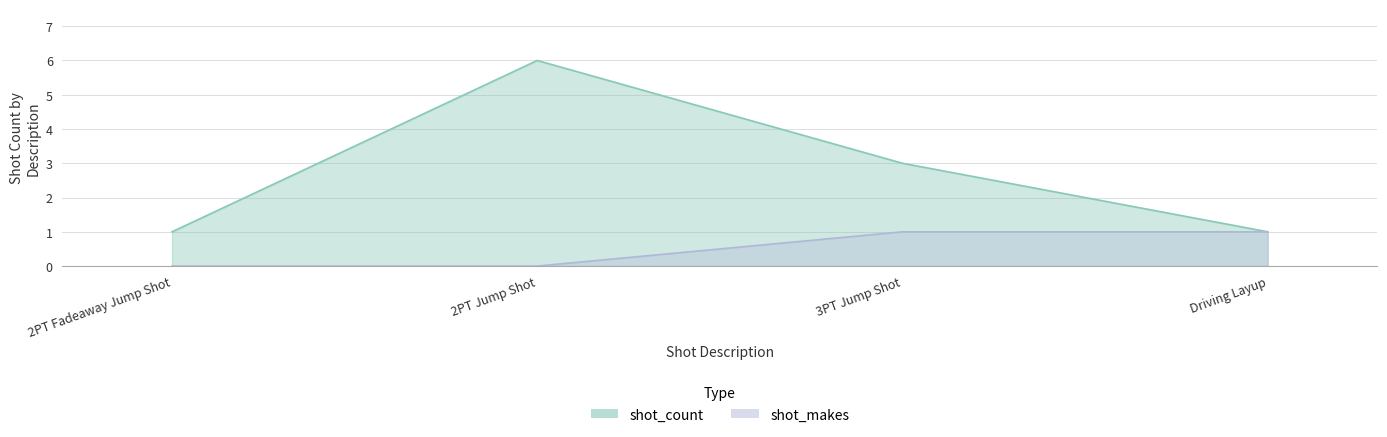

Reading left to right, extract all data points from this chart.

shot_count: 2PT Fadeaway Jump Shot=1	2PT Jump Shot=6	3PT Jump Shot=3	Driving Layup=1
shot_makes: 2PT Fadeaway Jump Shot=0	2PT Jump Shot=0	3PT Jump Shot=1	Driving Layup=1